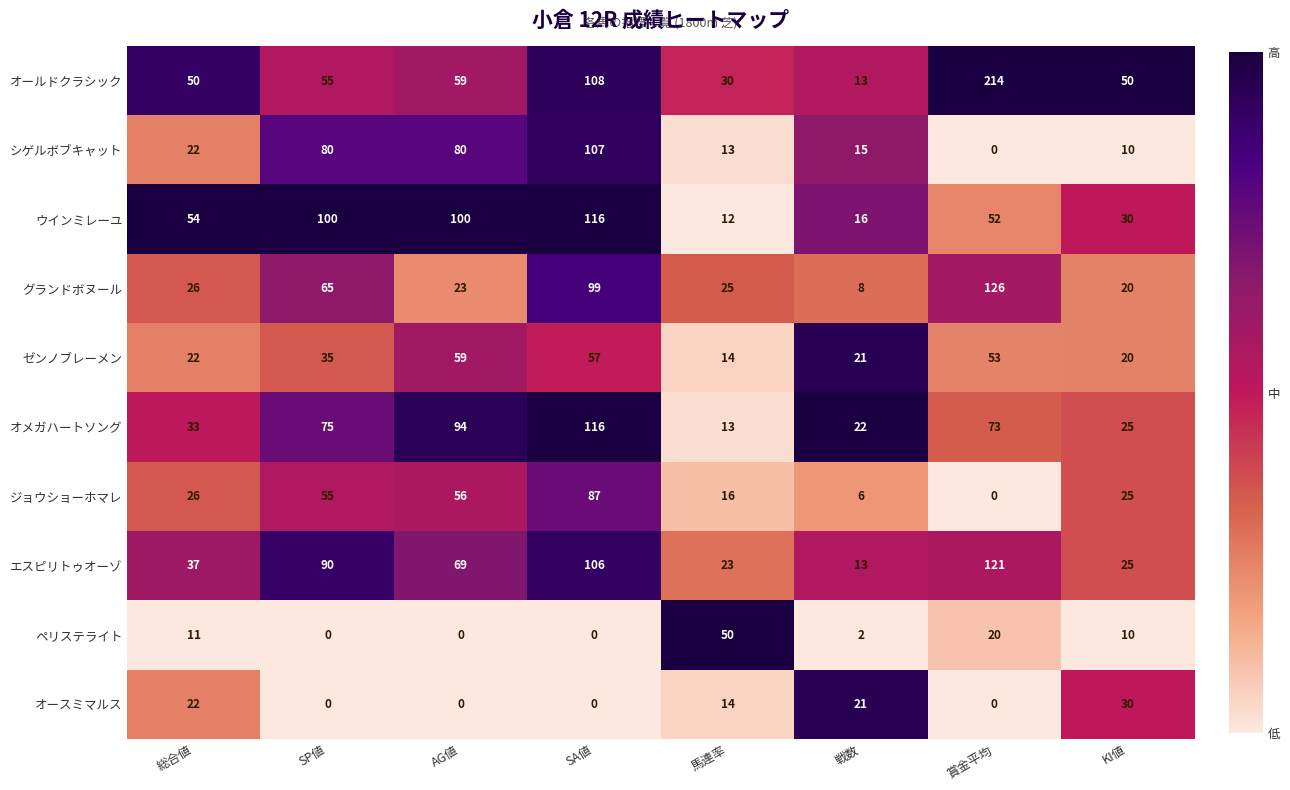

Which label corresponds to the largest value in the chart?

賞金平均